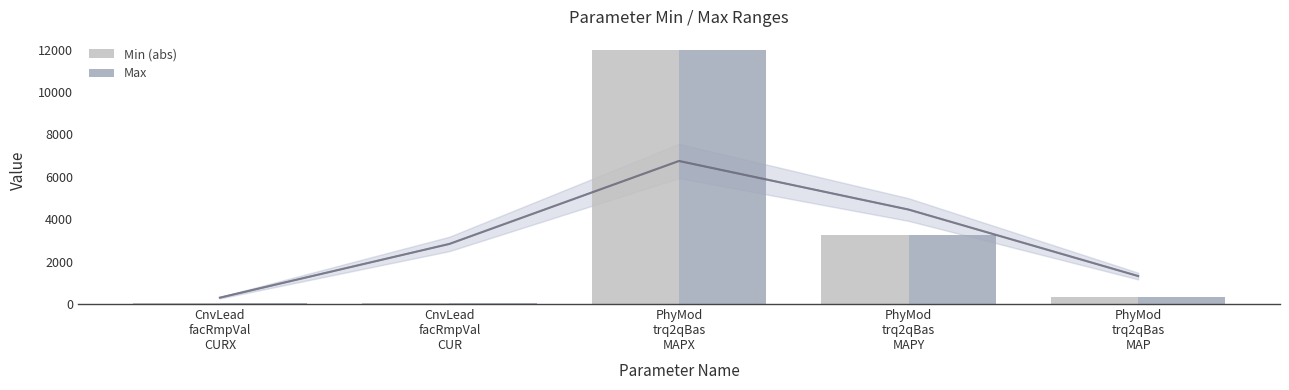

How many data points does each series have?

5